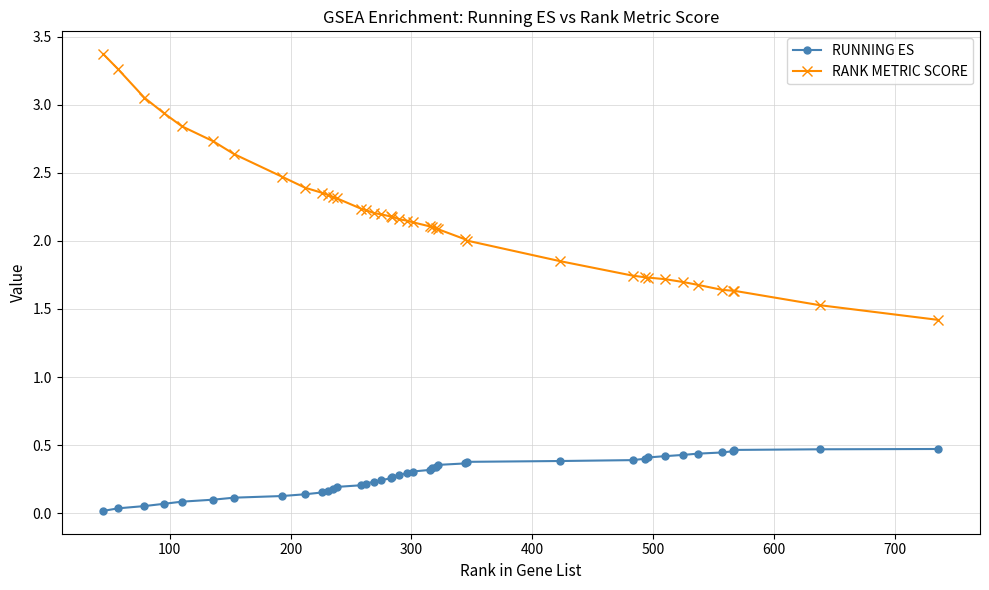

What is the difference between the maximum and minimum values in the RANK METRIC SCORE series?

2.0